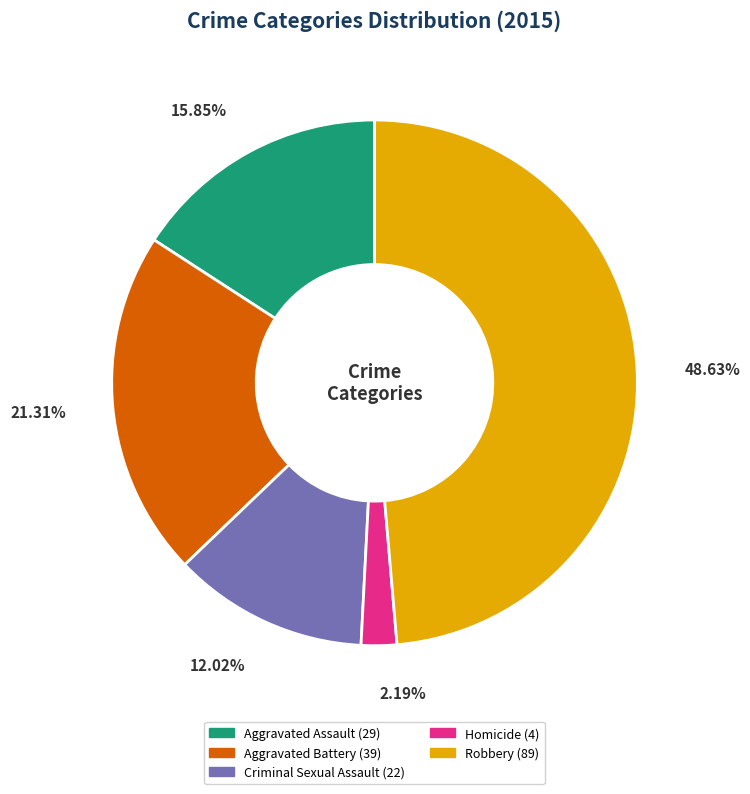

Which category has the smallest portion of the pie?

Homicide